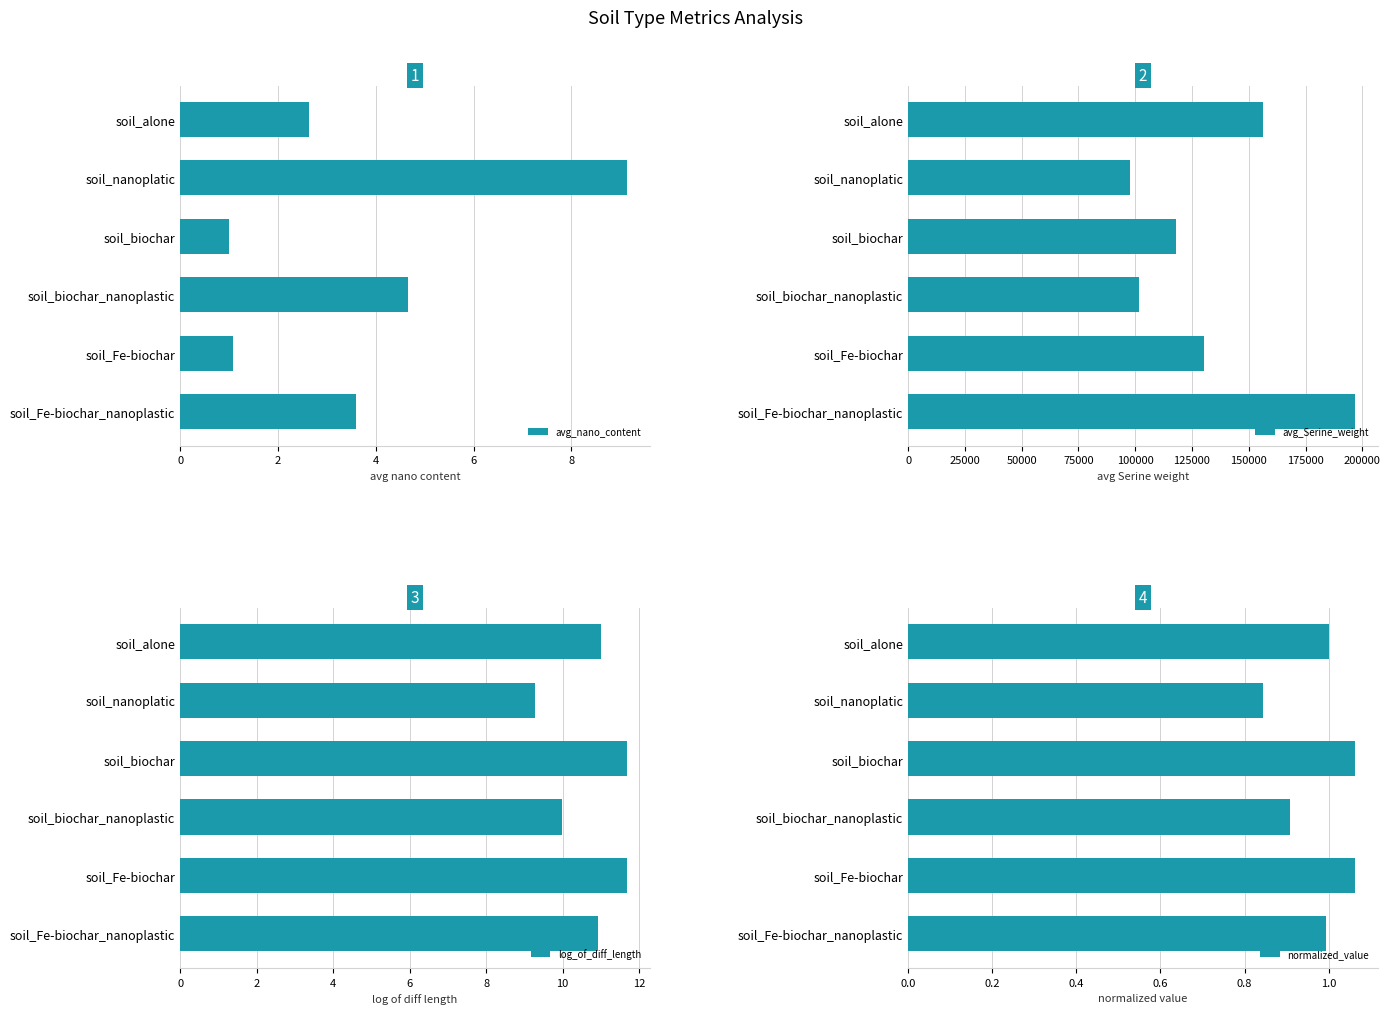

True or false: avg_nano_content has a value of 1.5 at soil_Fe-biochar.

False